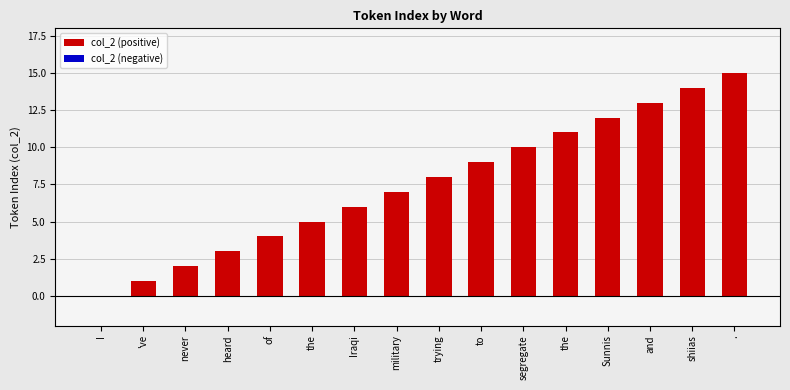

Which label corresponds to the largest value in the chart?

.